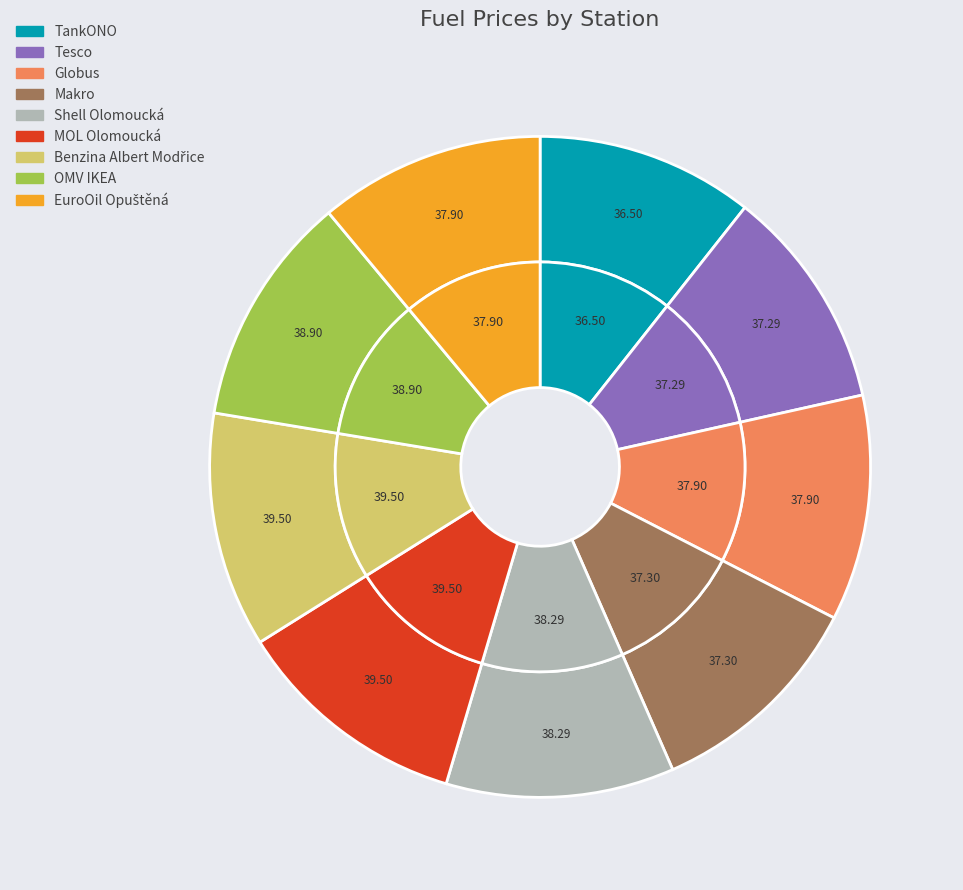

Which category has the smallest portion of the pie?

TankONO